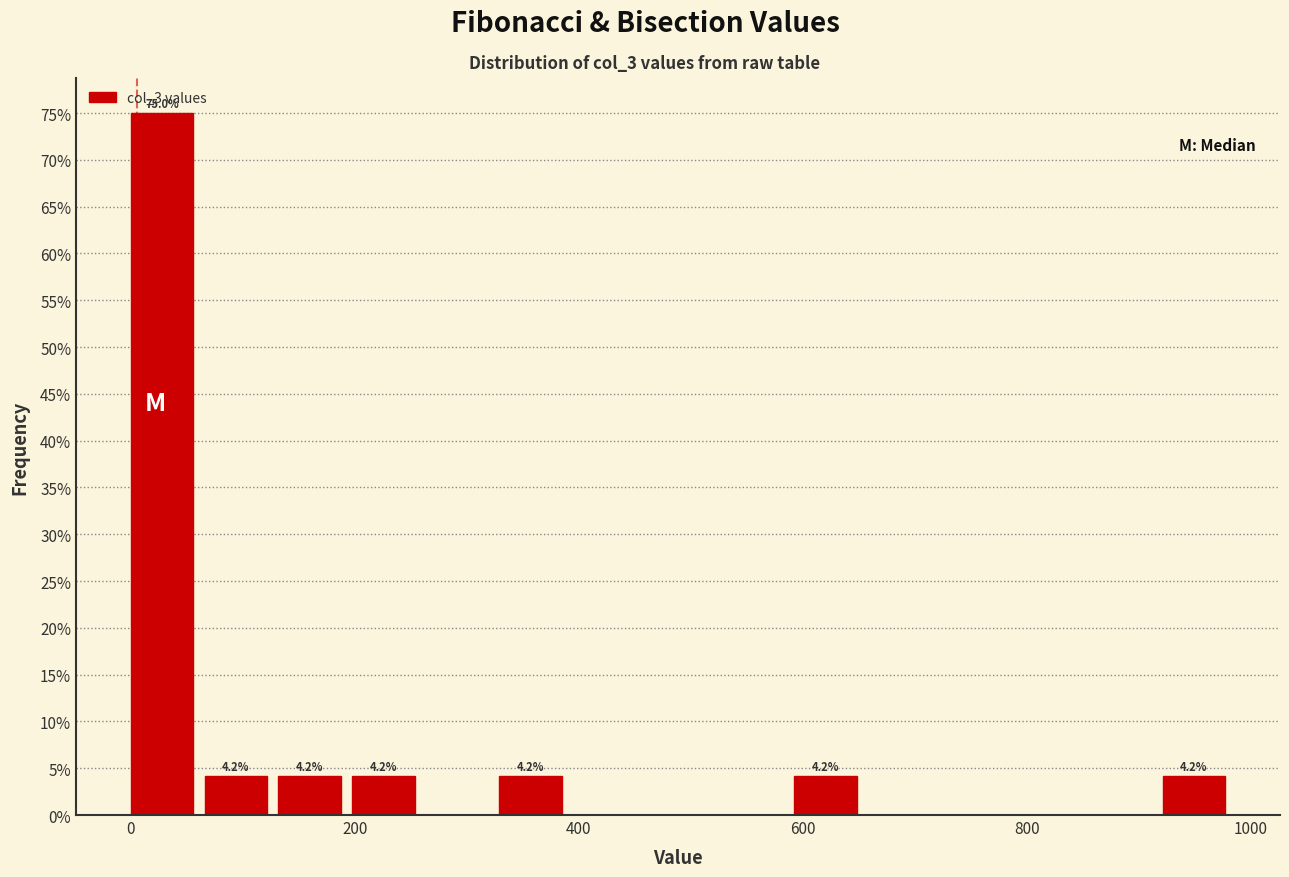

Read against the x-axis, roughly where is the centre of the tallest bar?

20